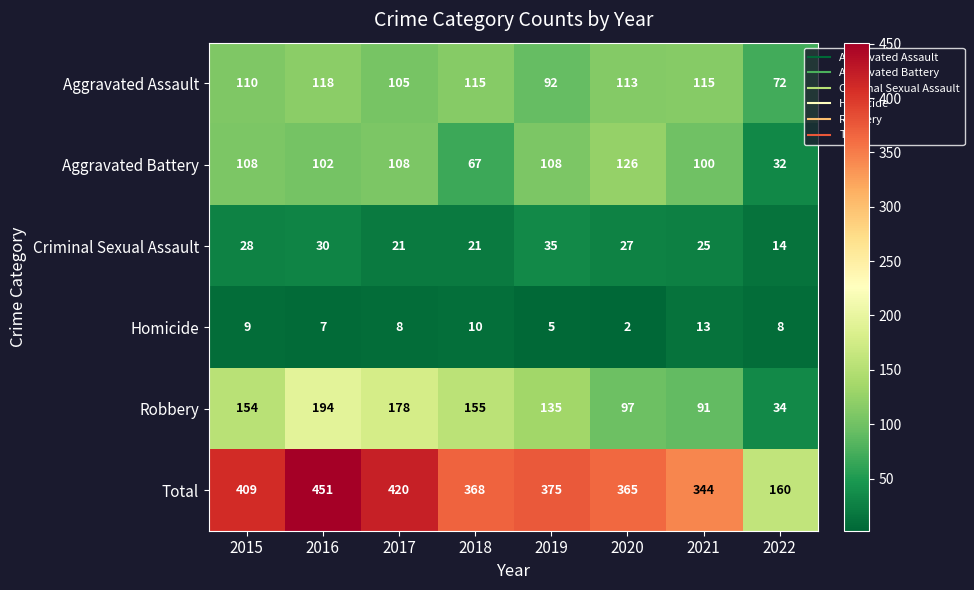

What is the difference between the second highest and minimum values in the Homicide series?

8